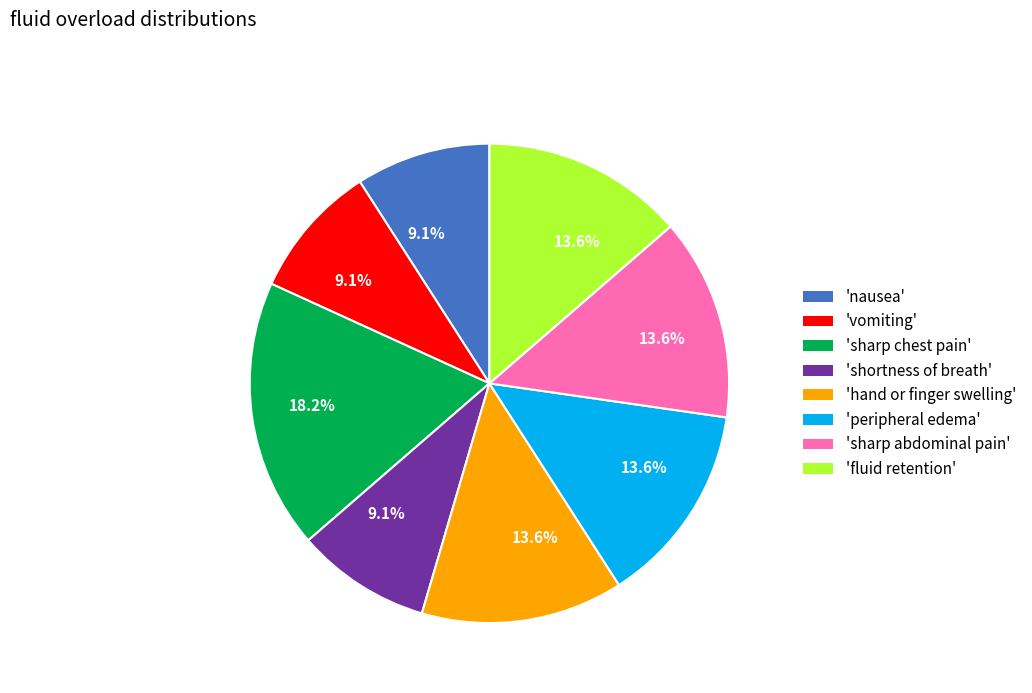

Is there a majority slice in this chart?

No